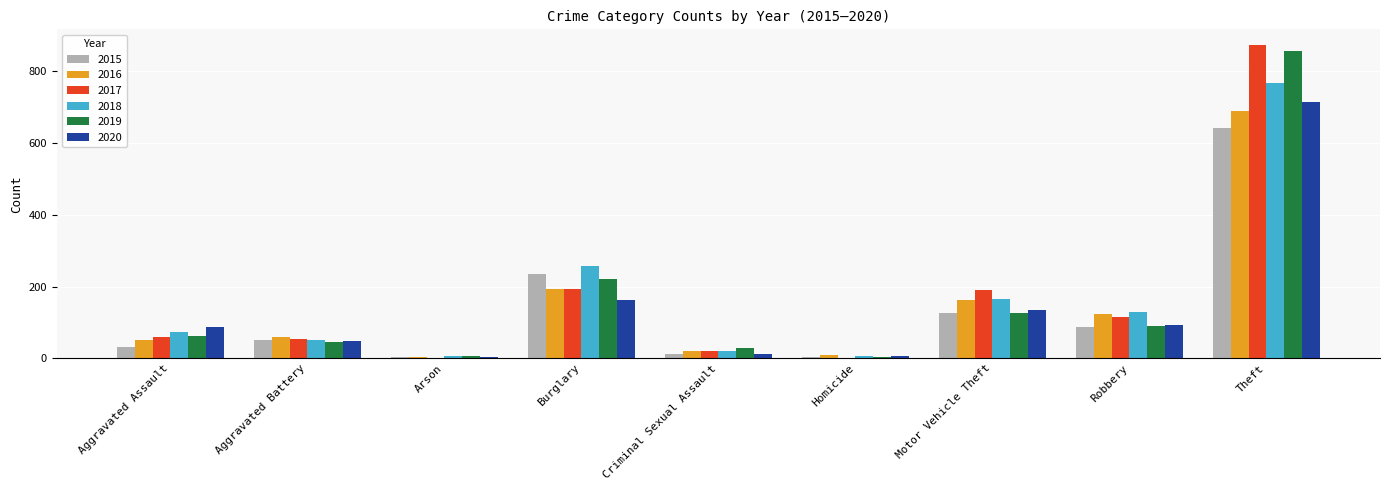

What is the average value of the 2017 series?

167